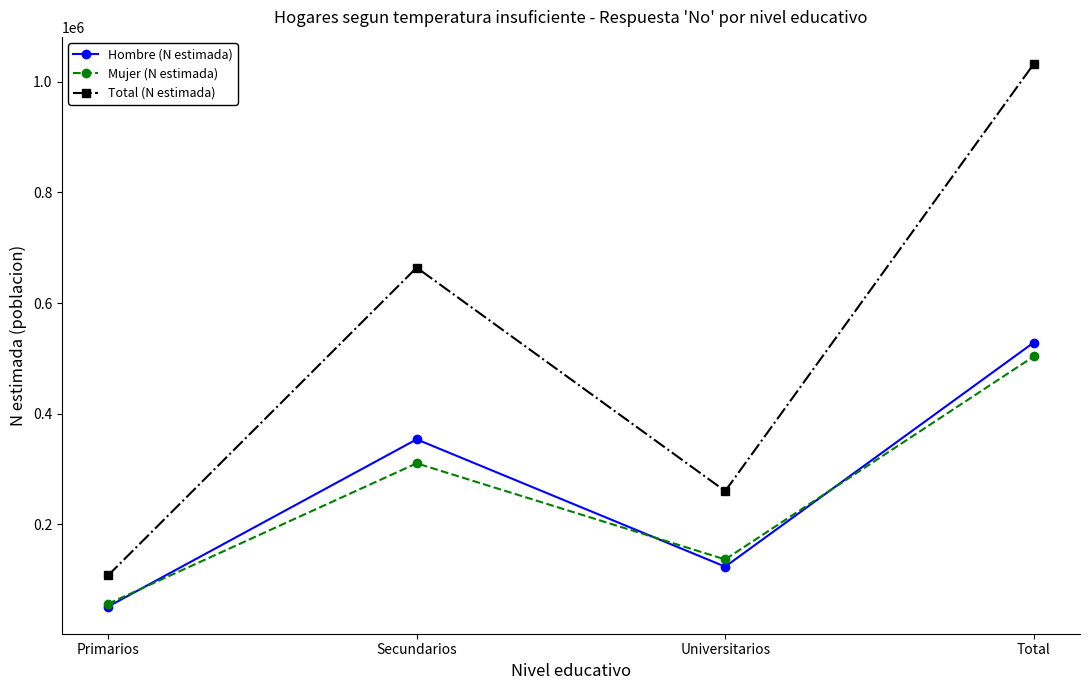

Which series has the largest range (max minus min)?

Total (N estimada)